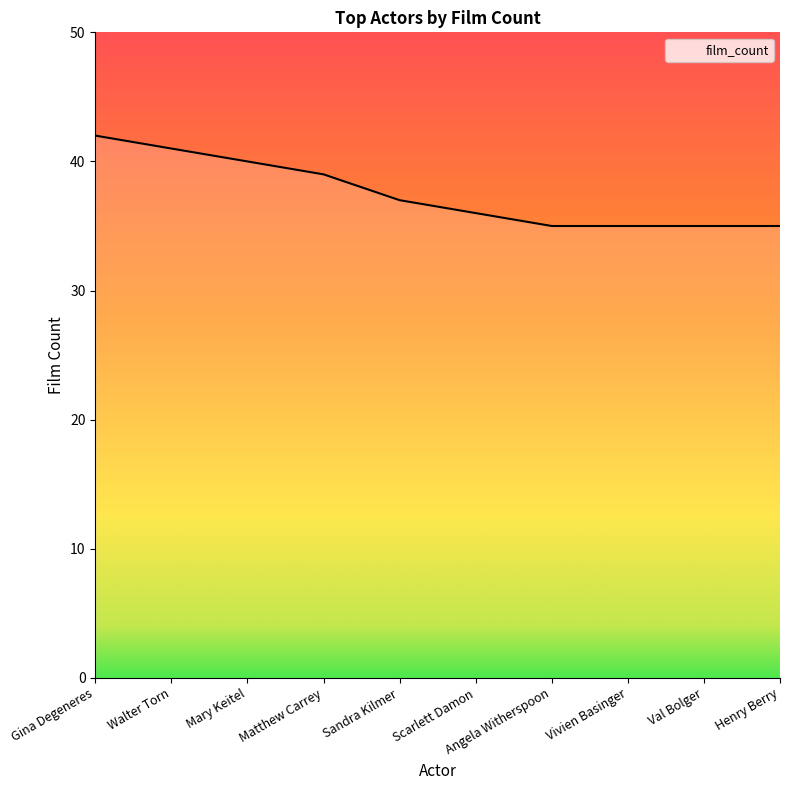

What value does the data have at Vivien Basinger?

35